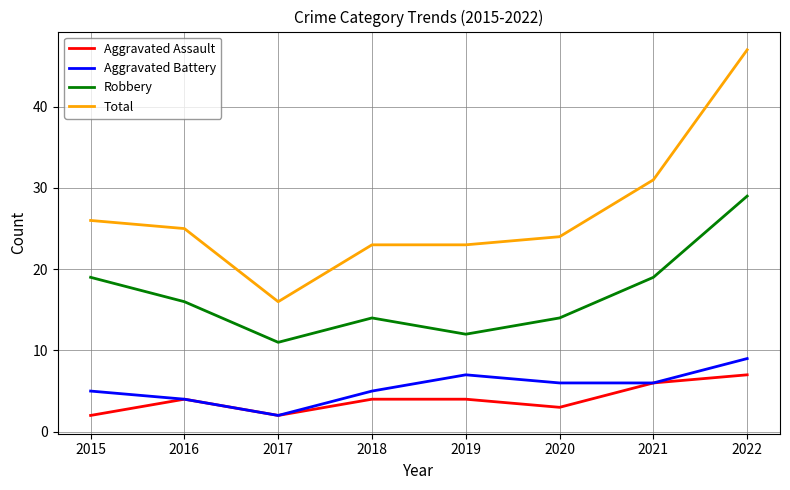

At which category does Robbery reach its first local valley?

2017